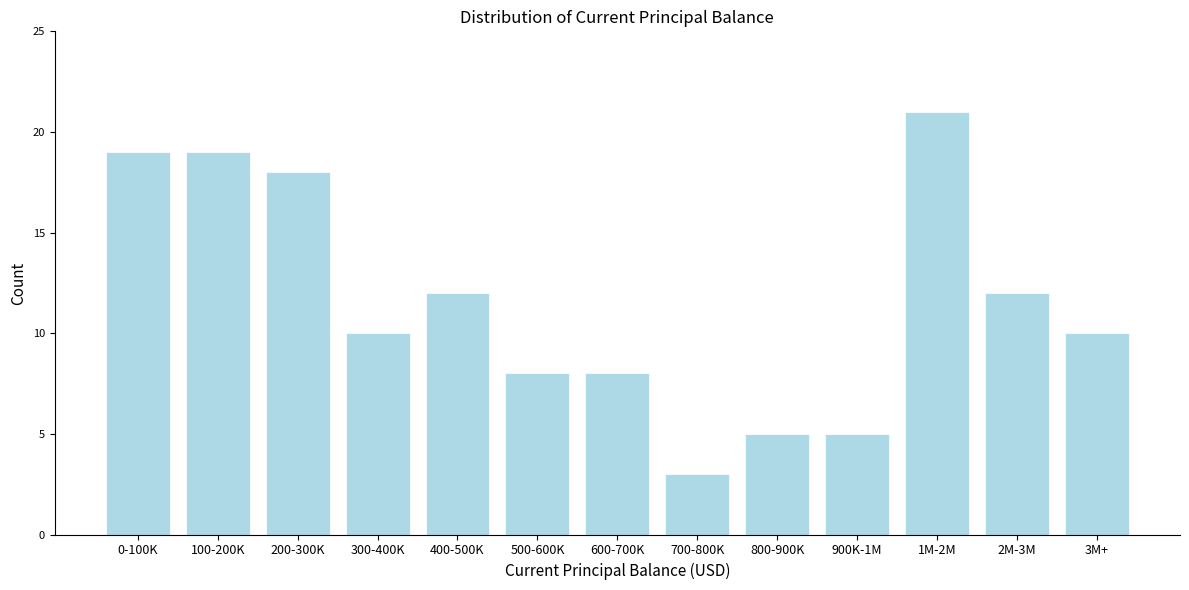

Reading right to left, extract all data points from this chart.

10	12	21	5	5	3	8	8	12	10	18	19	19